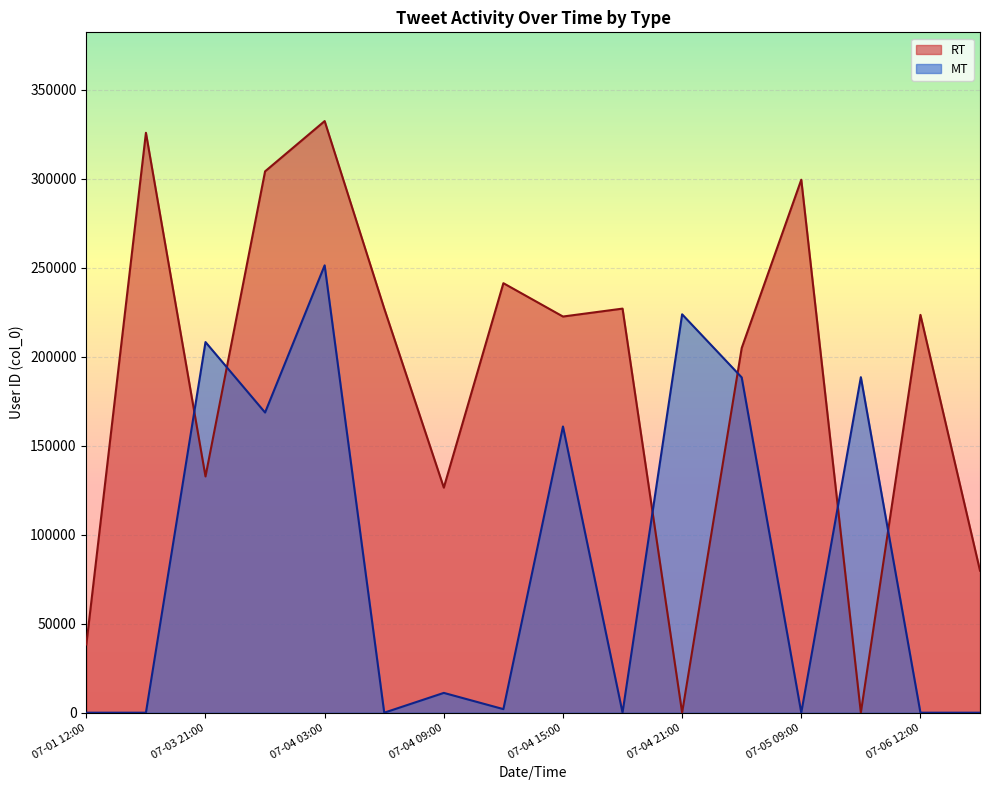

What is the maximum value for MT?

251347.0